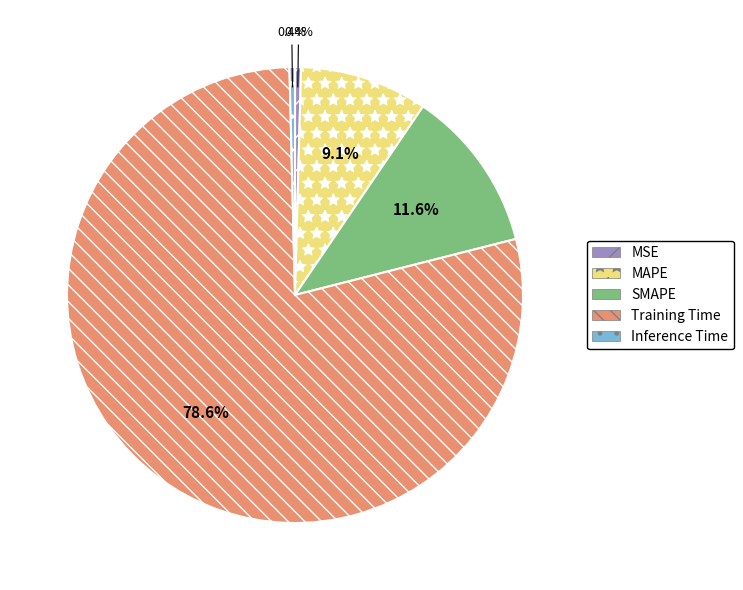

How much of the chart is everything except Inference Time?

99.6%